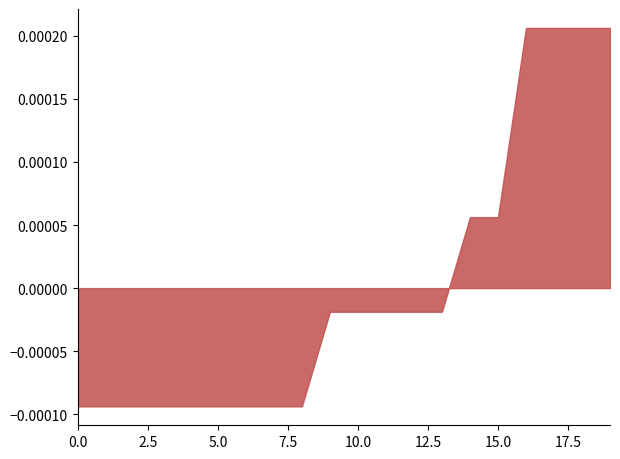

True or false: Eltérés and Pontszám intersect in this chart.

False